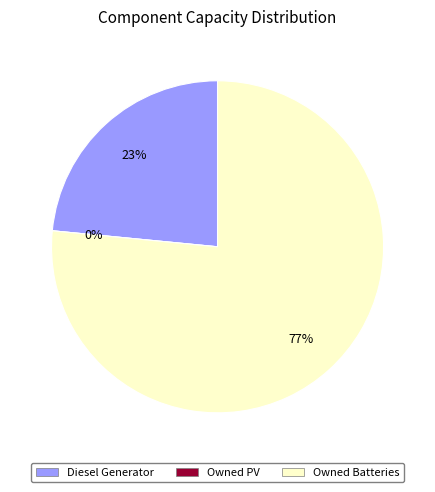

Is it true that Owned PV is 0% of the pie?

True